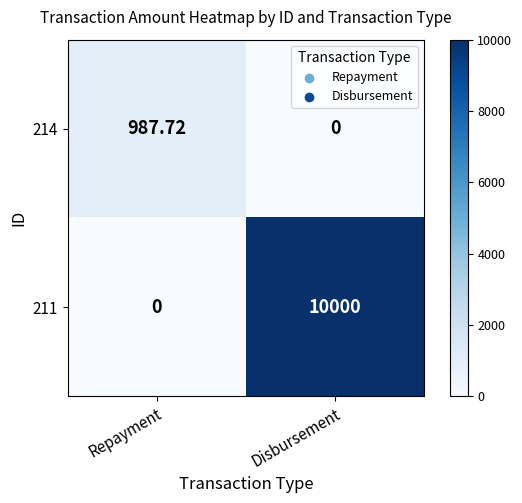

At which label does 211 reach its minimum?

Repayment